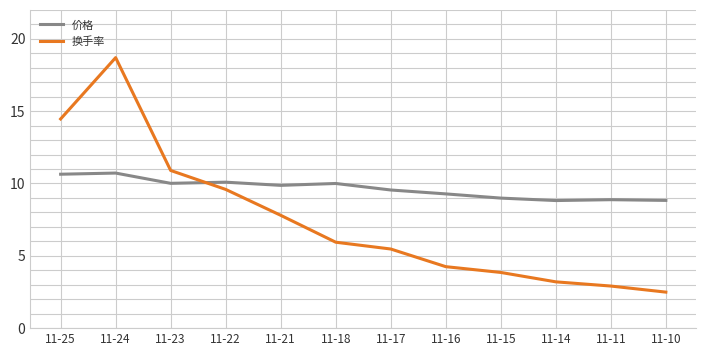

Rank the series by their maximum value, from highest to lowest.

换手率, 价格